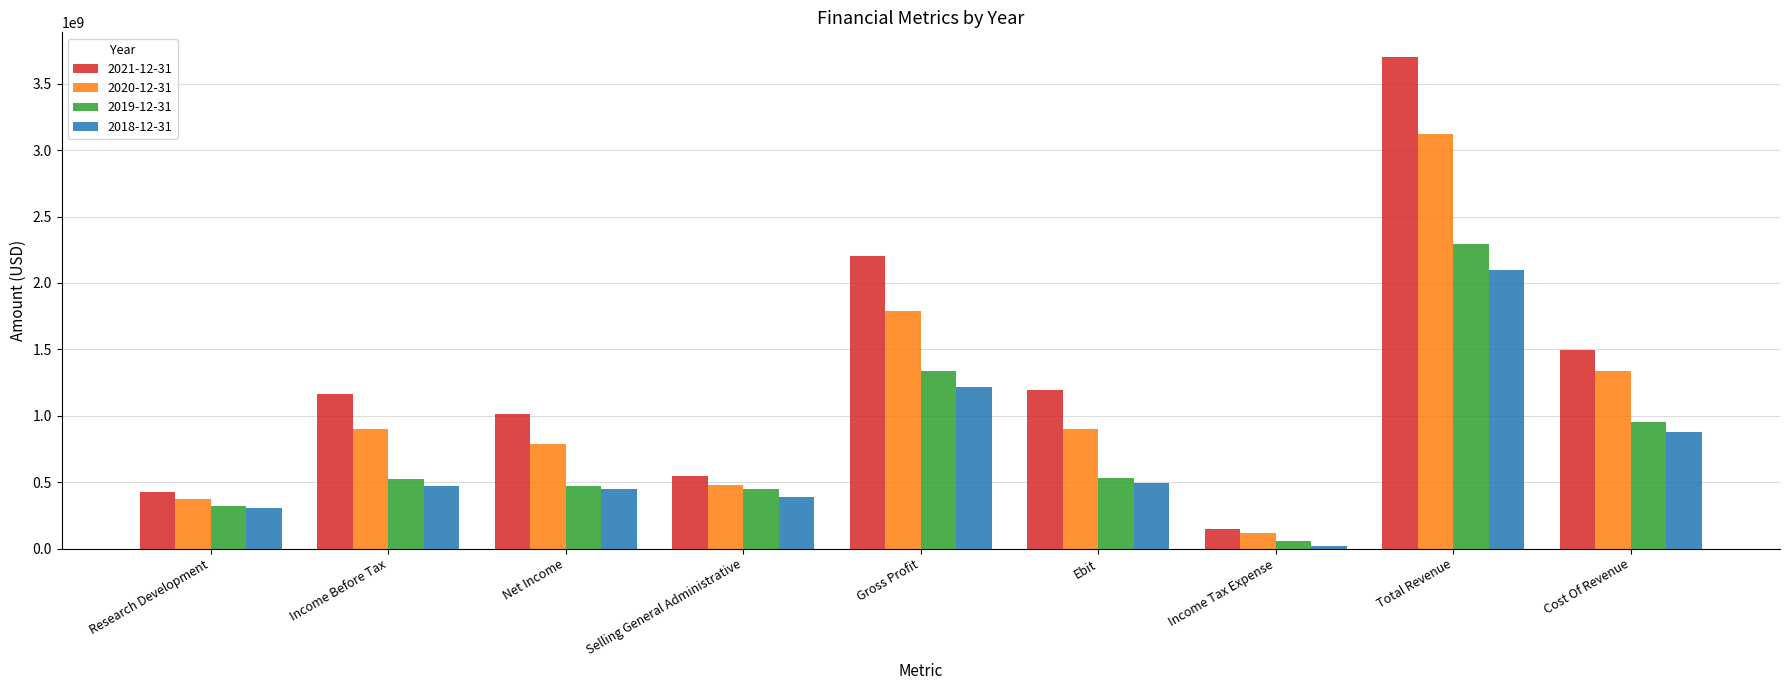

What position from the right is Research Development?

9